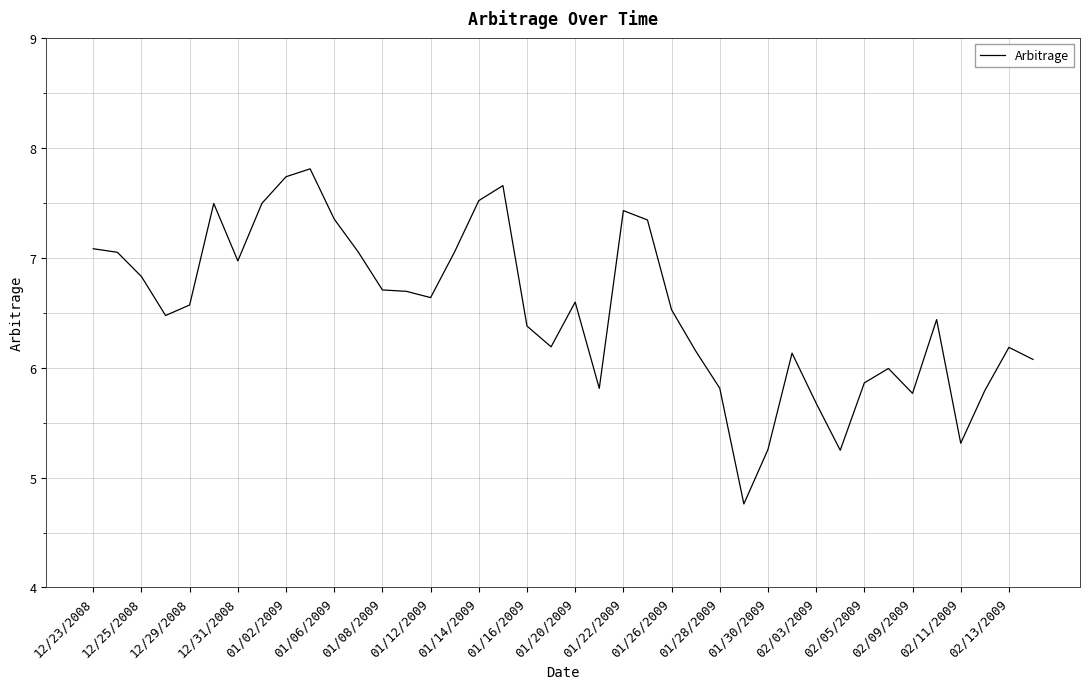

What is the minimum value shown in the chart?

4.8